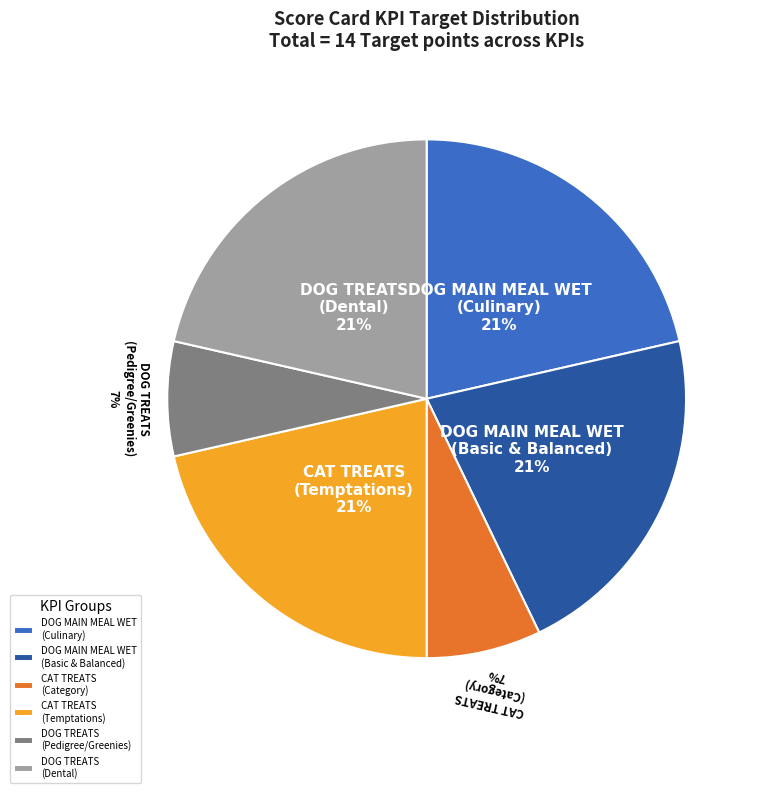

Between DOG TREATS (Pedigree/Greenies) and DOG MAIN MEAL WET (Culinary), which is larger?

DOG MAIN MEAL WET (Culinary)